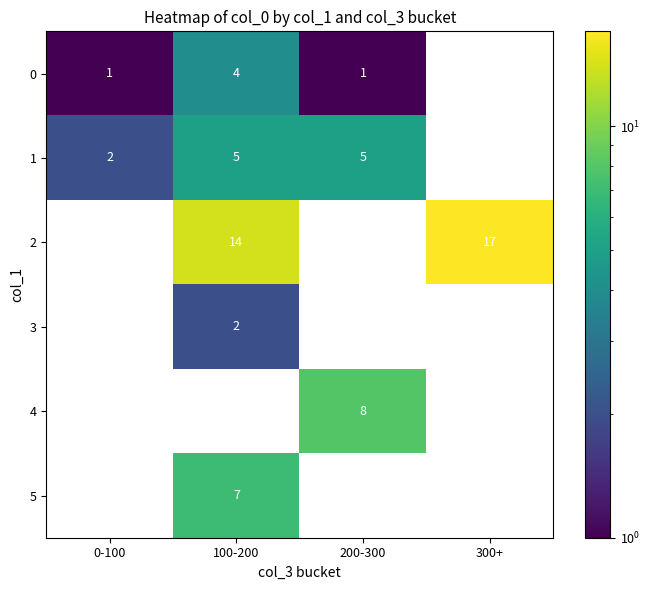

How many data points does each series have?

4